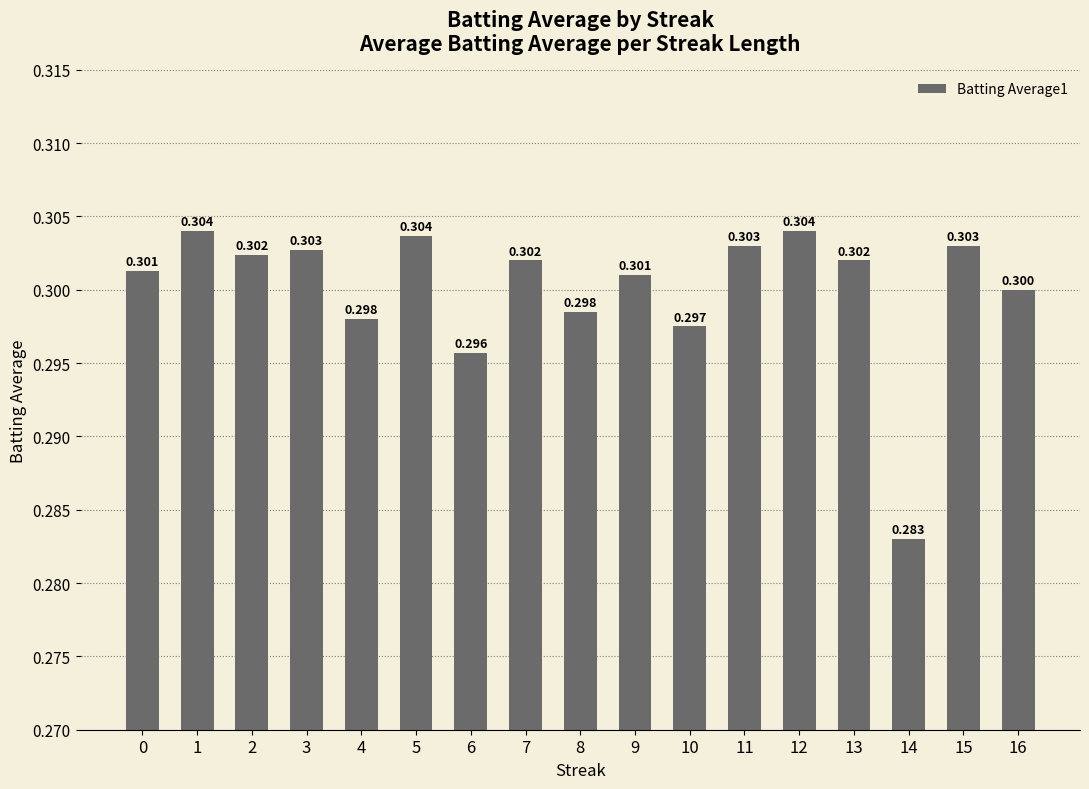

How many data points does each series have?

17